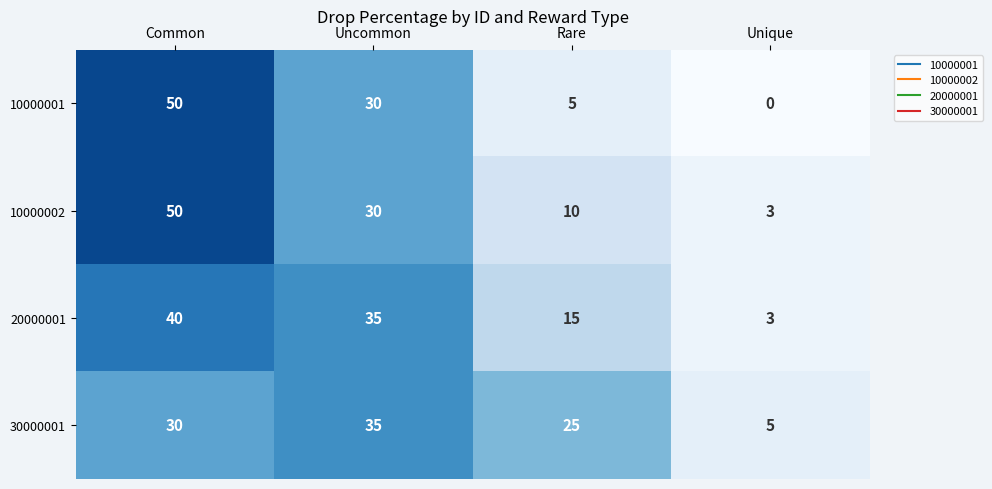

Reading right to left, extract all data points from this chart.

10000001: 0	5	30	50
10000002: 3	10	30	50
20000001: 3	15	35	40
30000001: 5	25	35	30